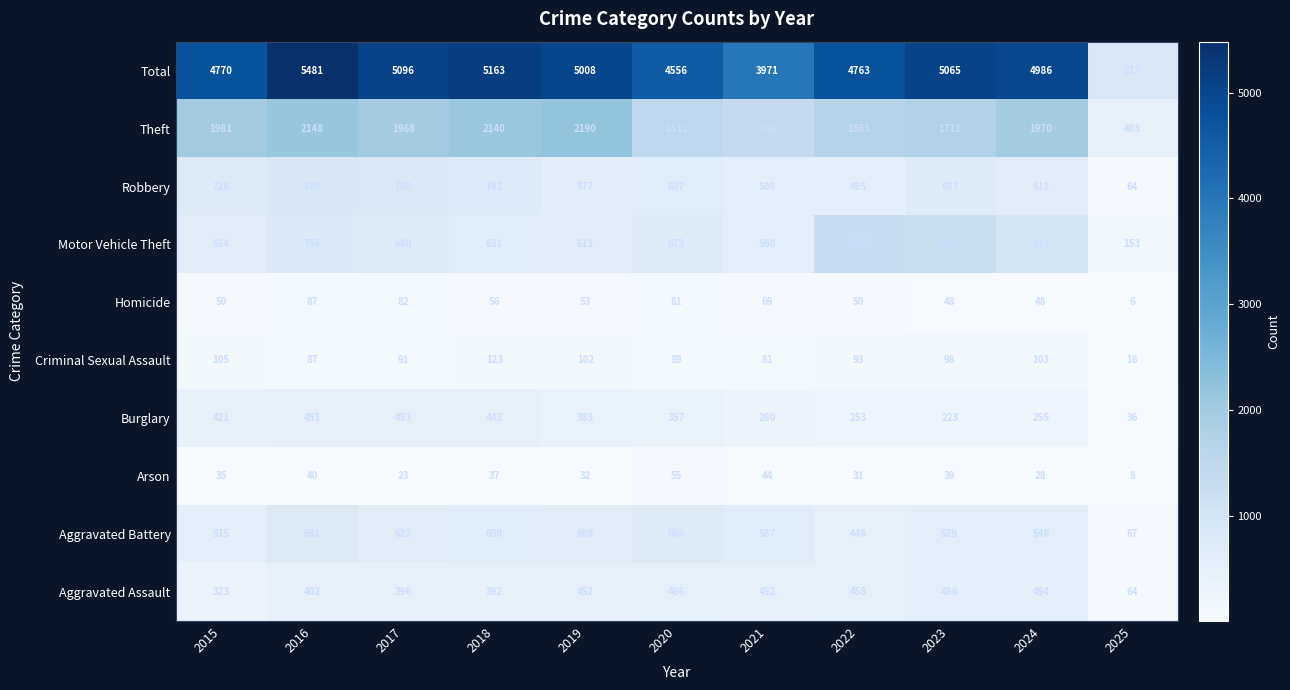

The Aggravated Battery series shows 691 at 2016. True or false?

True